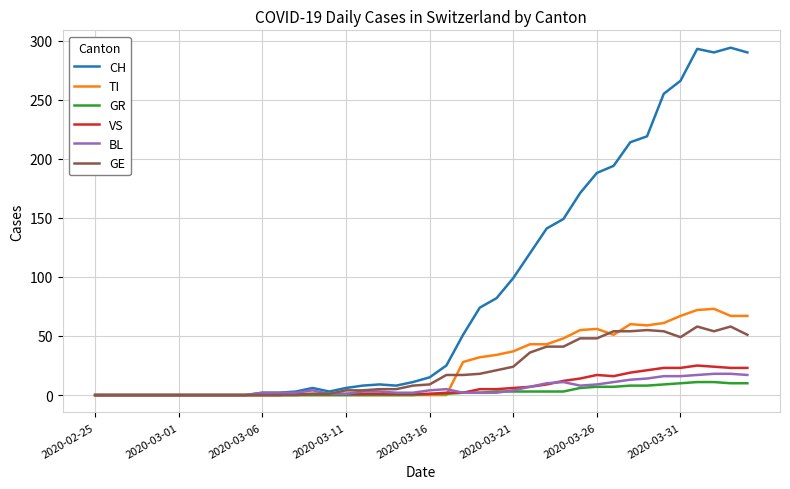

Which series has the largest range (max minus min)?

CH